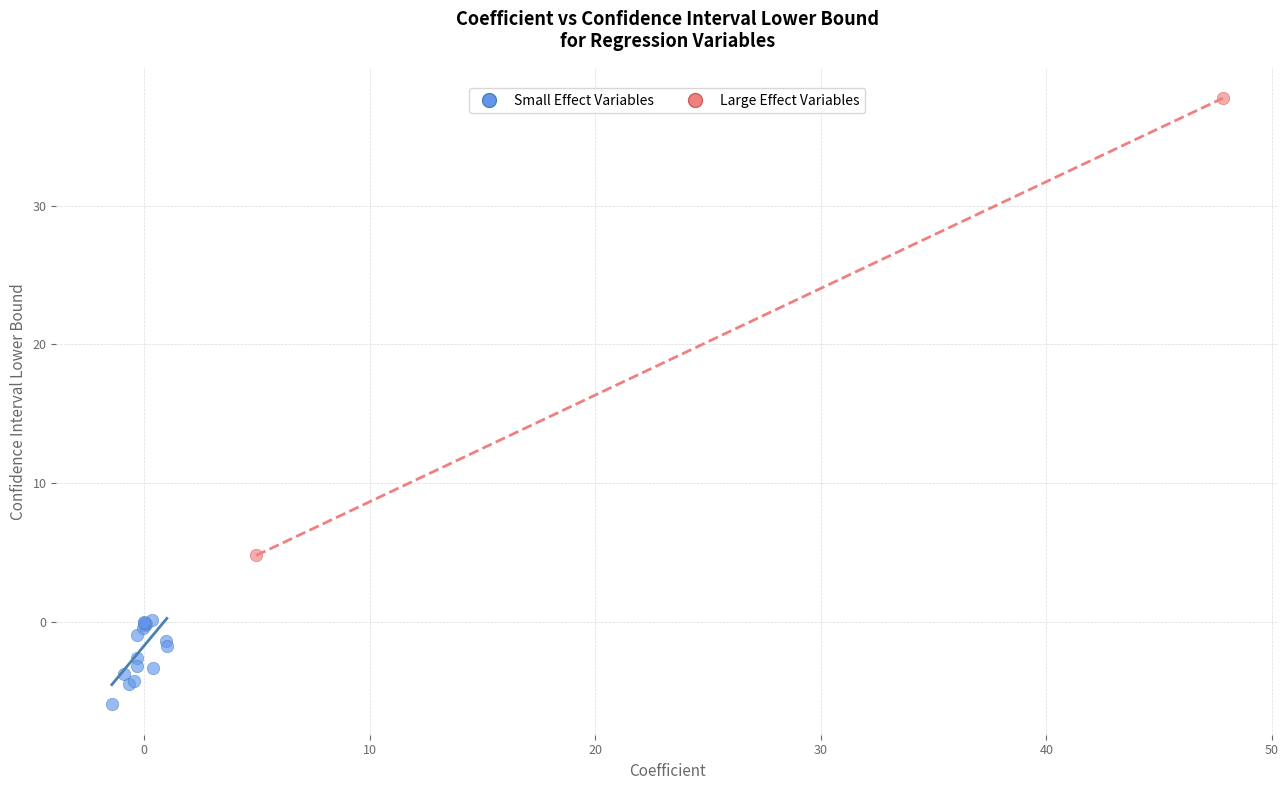

What are all the series names shown in the legend?

Small Effect Variables, Large Effect Variables